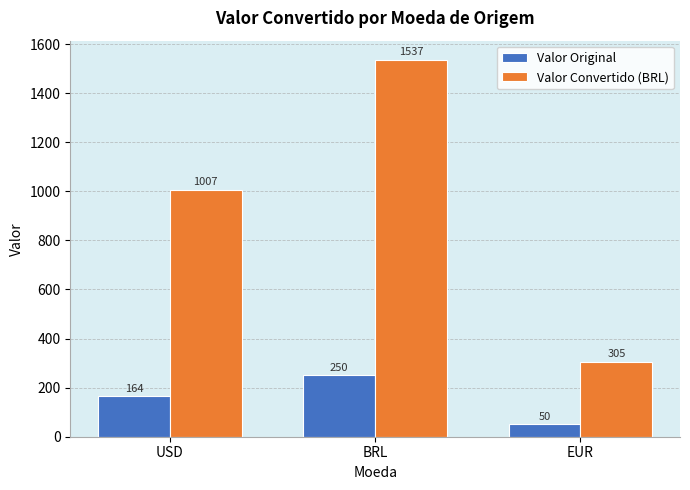

What is the value of the Valor Original bar at the 3rd from the left?

50.0